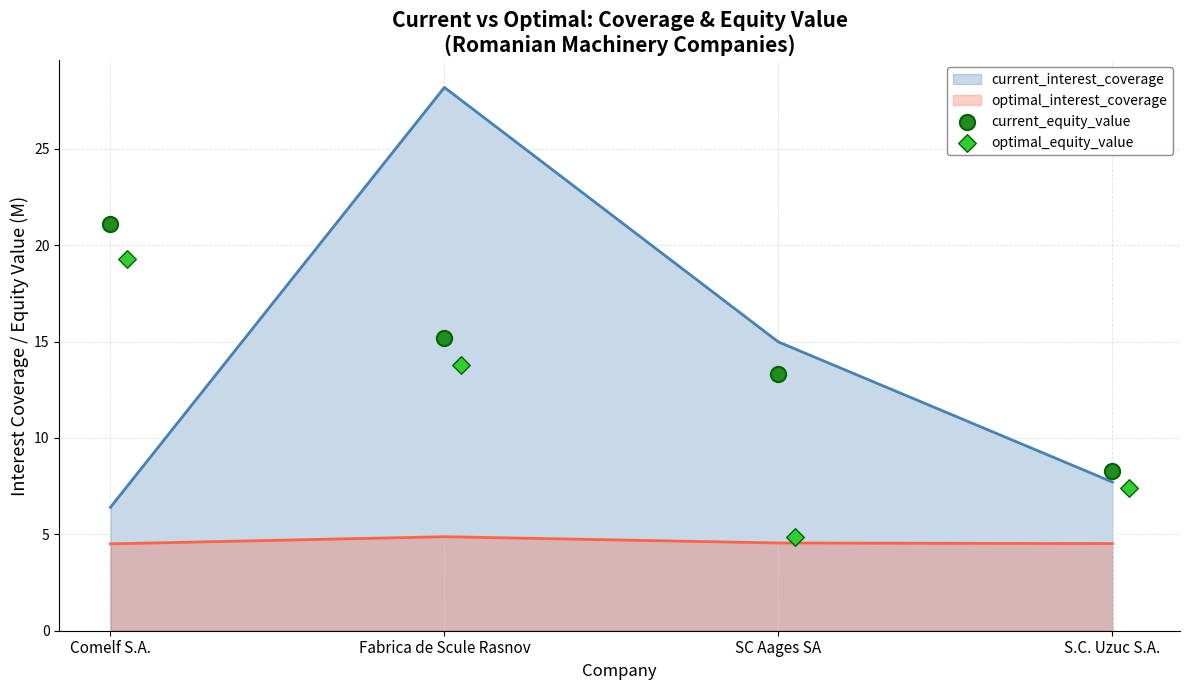

True or false: current_interest_coverage has a value of 28.2 at Fabrica de Scule Rasnov.

True